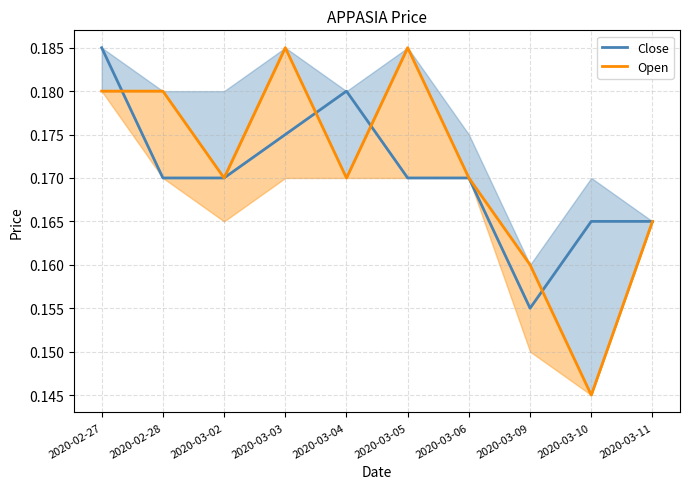

What are all the series names shown in the legend?

Close, Open